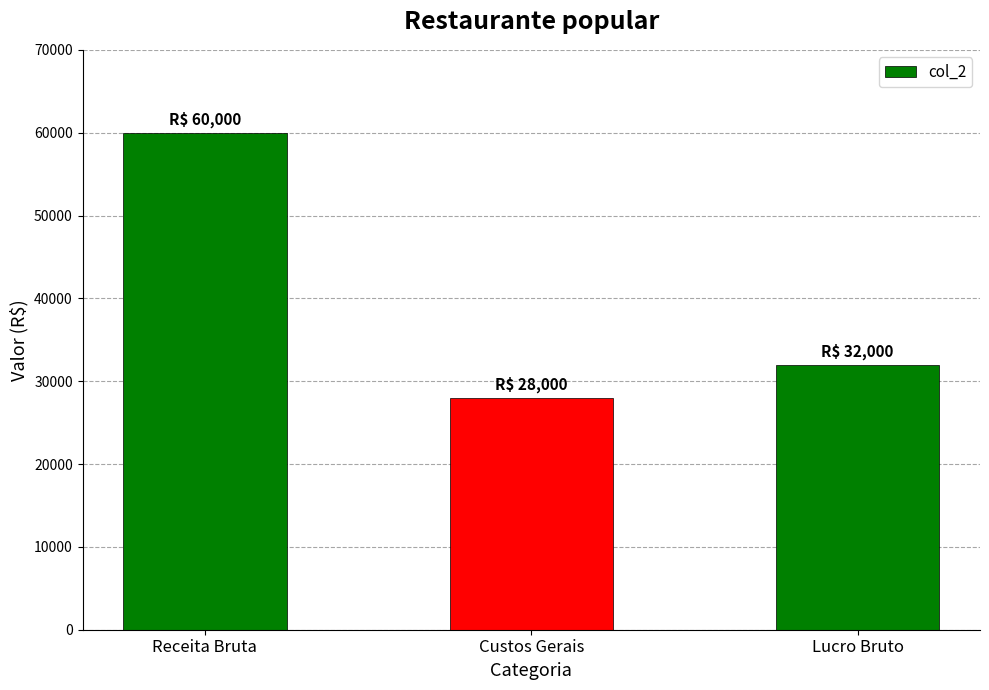

At which label is the value closest to 44000?

Lucro Bruto